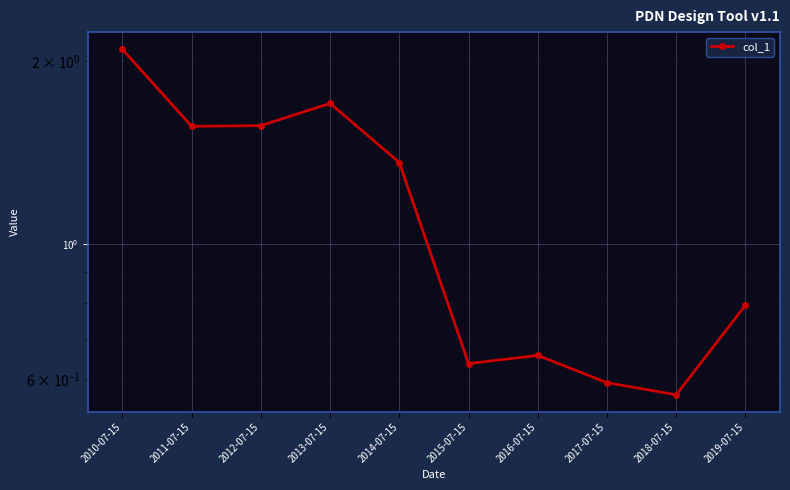

What is the change in value from 2011-07-15 to 2015-07-15?

-0.9